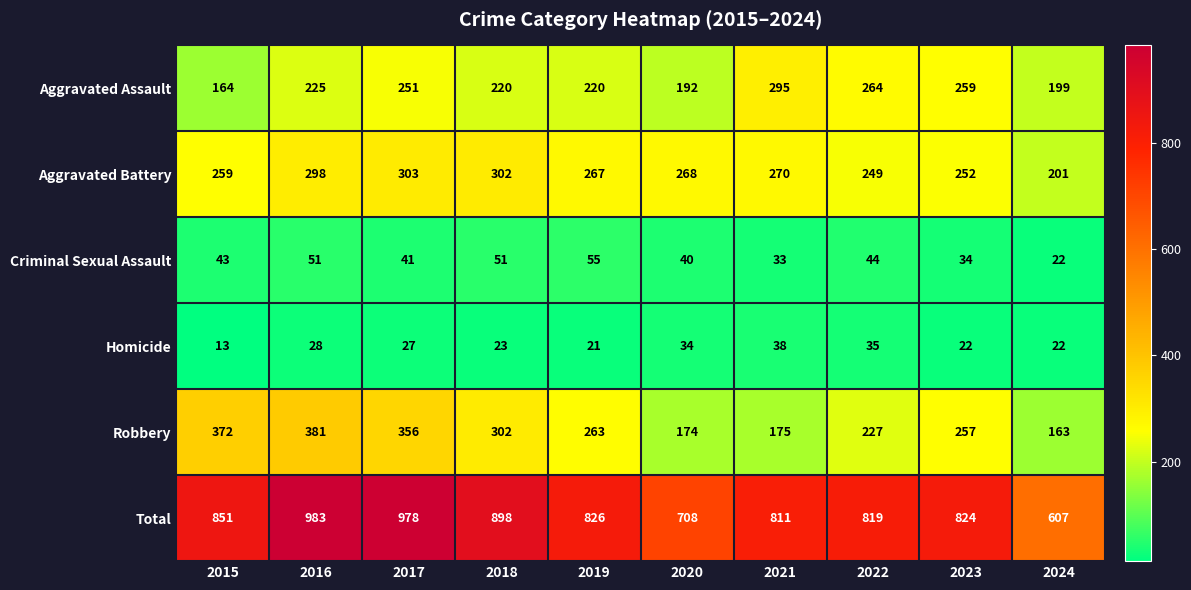

List the series in order of their peak value, lowest first.

Homicide, Criminal Sexual Assault, Aggravated Assault, Aggravated Battery, Robbery, Total